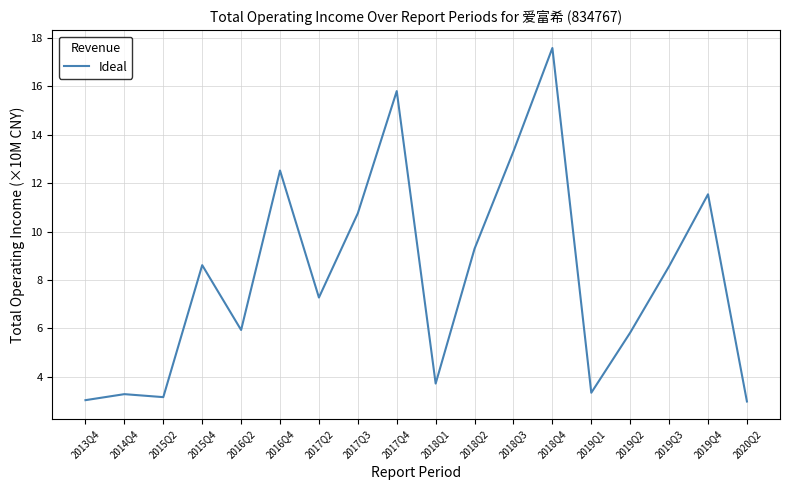

What is the difference between the second highest and second lowest values?

12.8